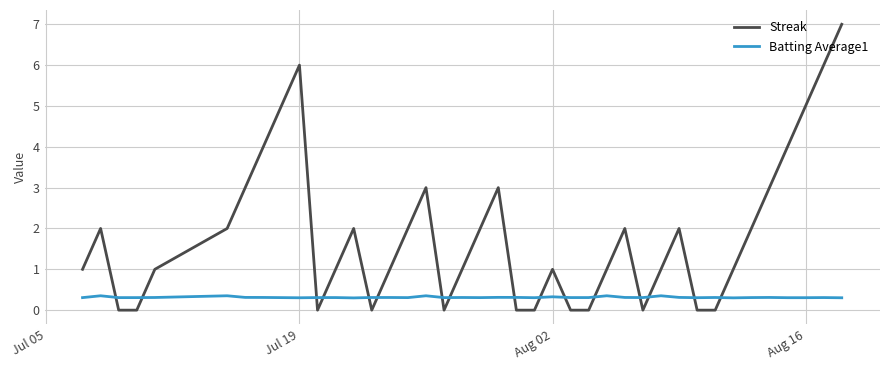

Which series has the widest spread of values?

Streak